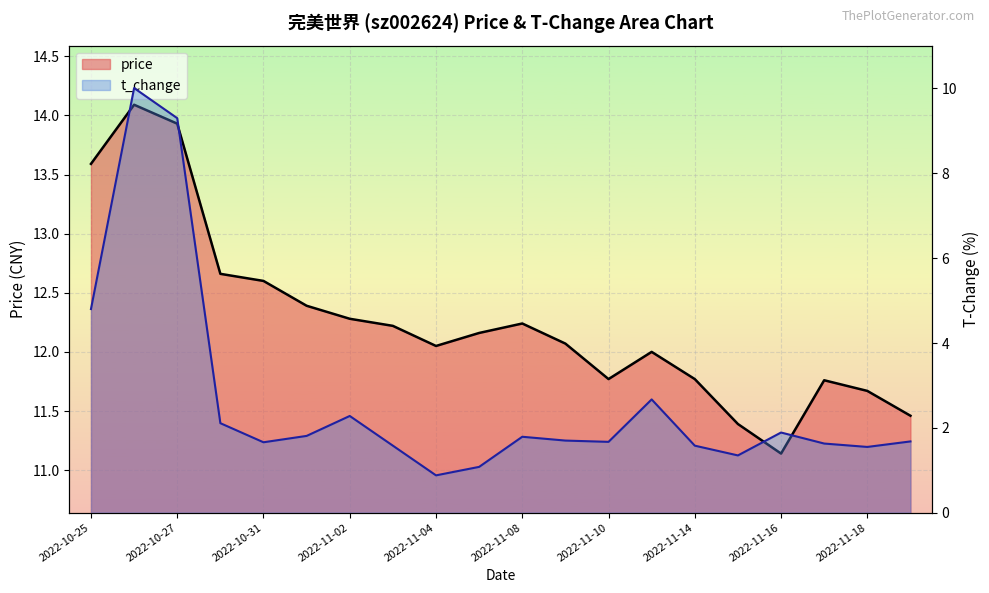

Where does the price series first go above 12?

2022-10-25